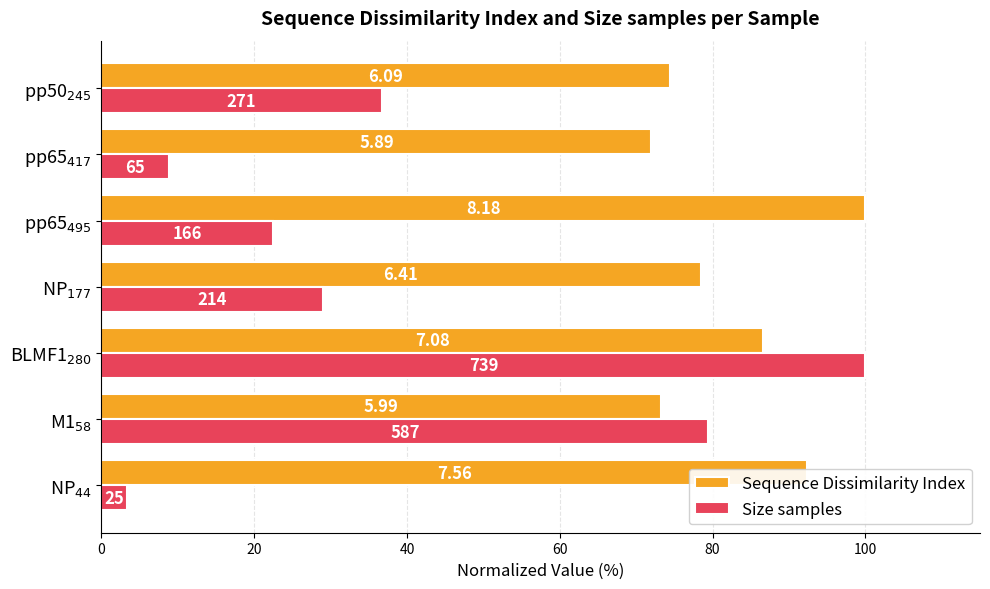

What is the sum of all Size samples values?

279.7